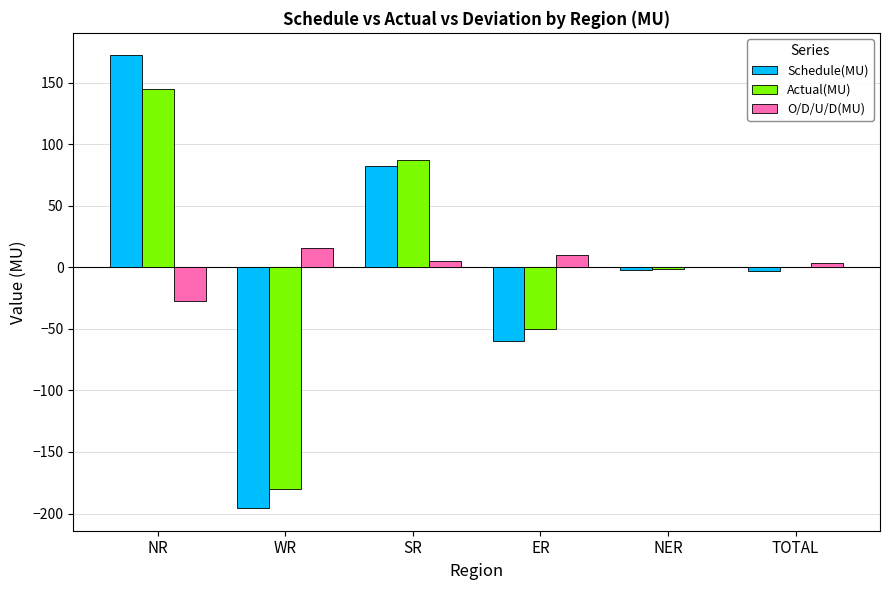

Are the bars grouped side by side (vs. stacked)?

Yes